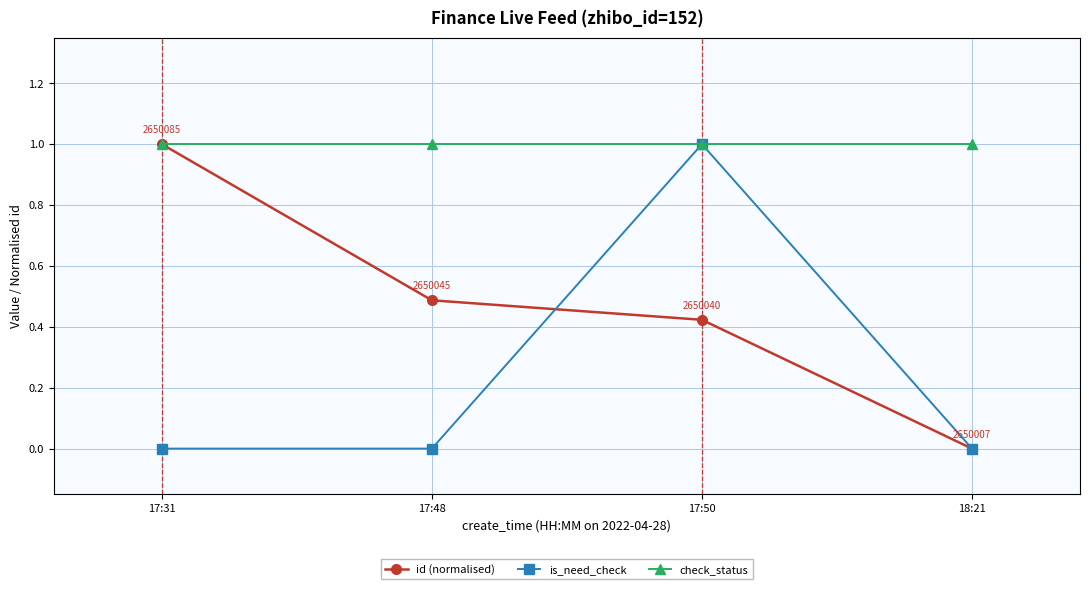

Is the value of id (normalised) at 17:31 greater than the value of is_need_check at 18:21?

Yes